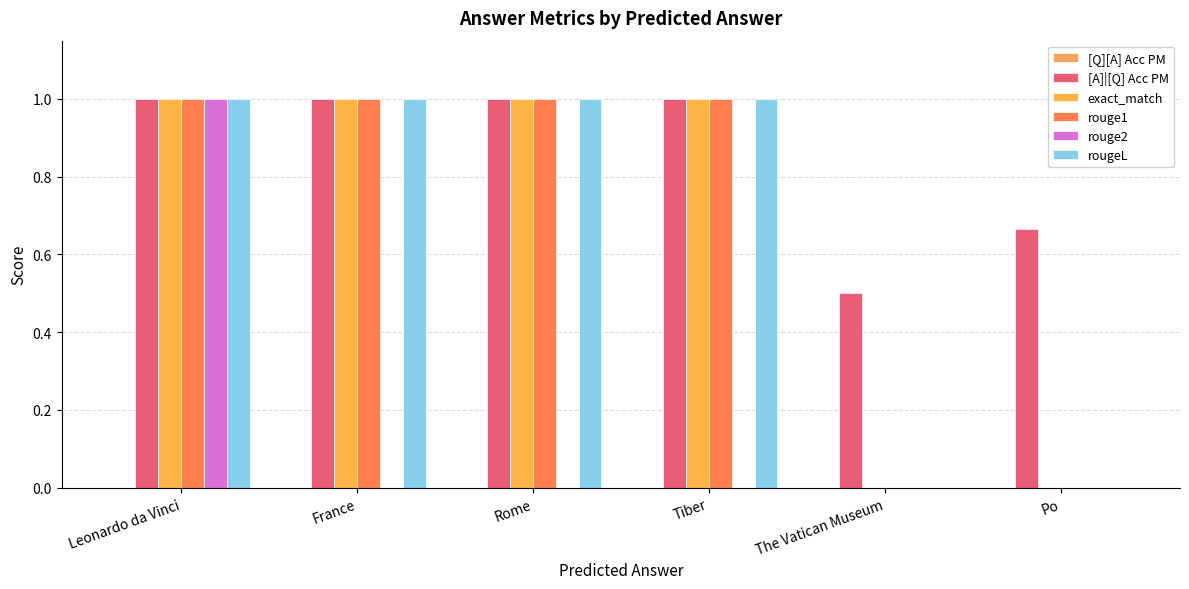

The value of [A]|[Q] Acc PM at France is 1.0. True or false?

True